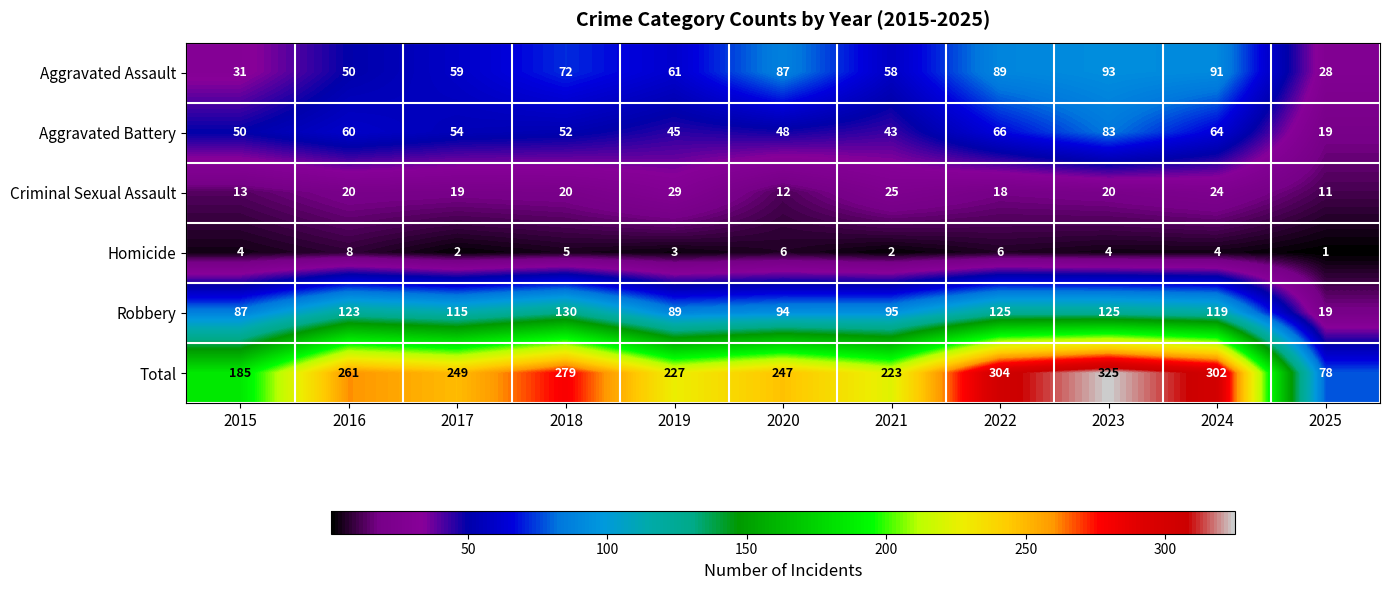

Count the number of data series in this chart.

6